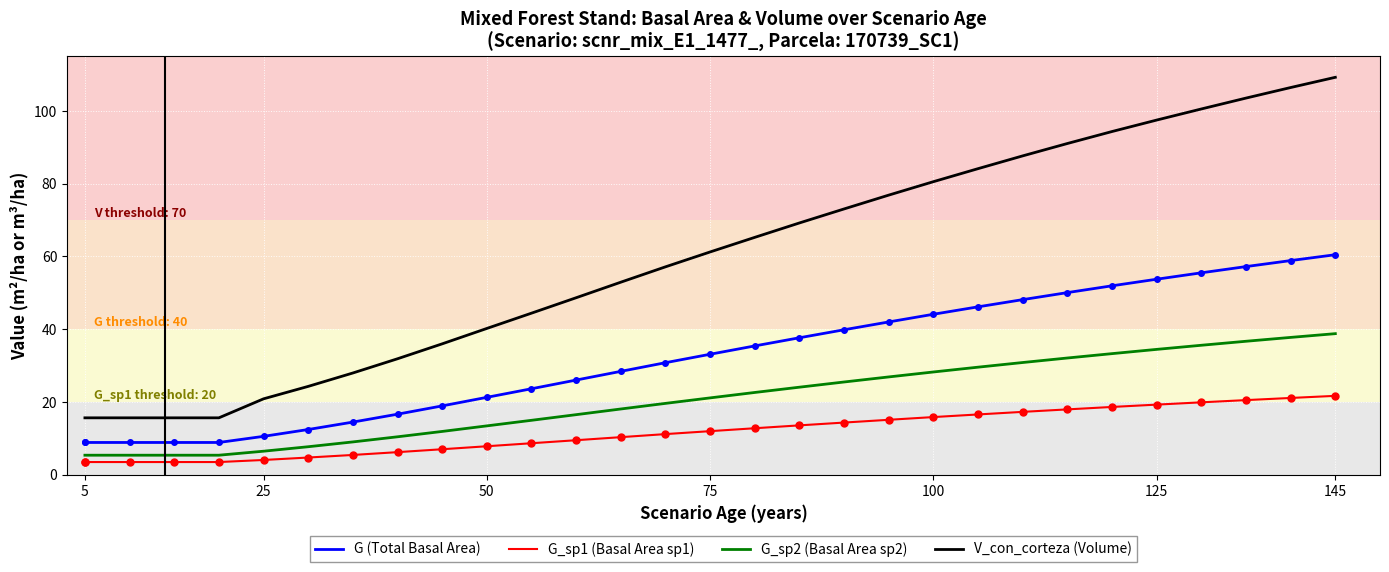

Which series has the largest total across all categories?

V_con_corteza (Volume)